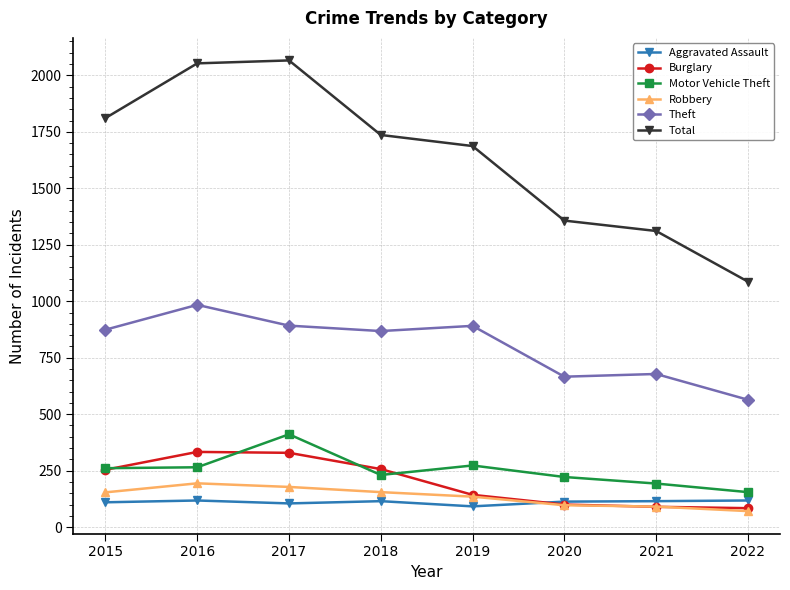

At how many categories does at least one series exceed 380?

8